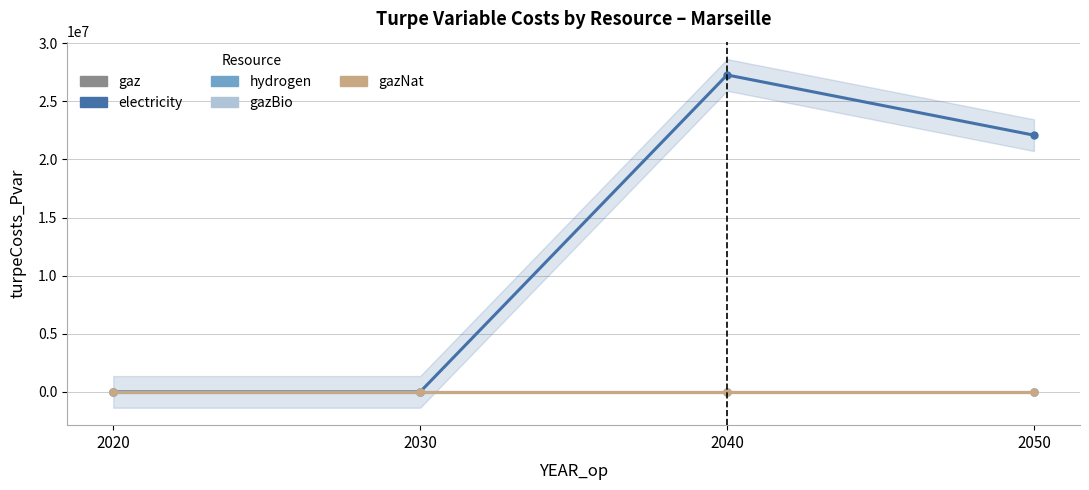

Count the number of categories in the chart.

4